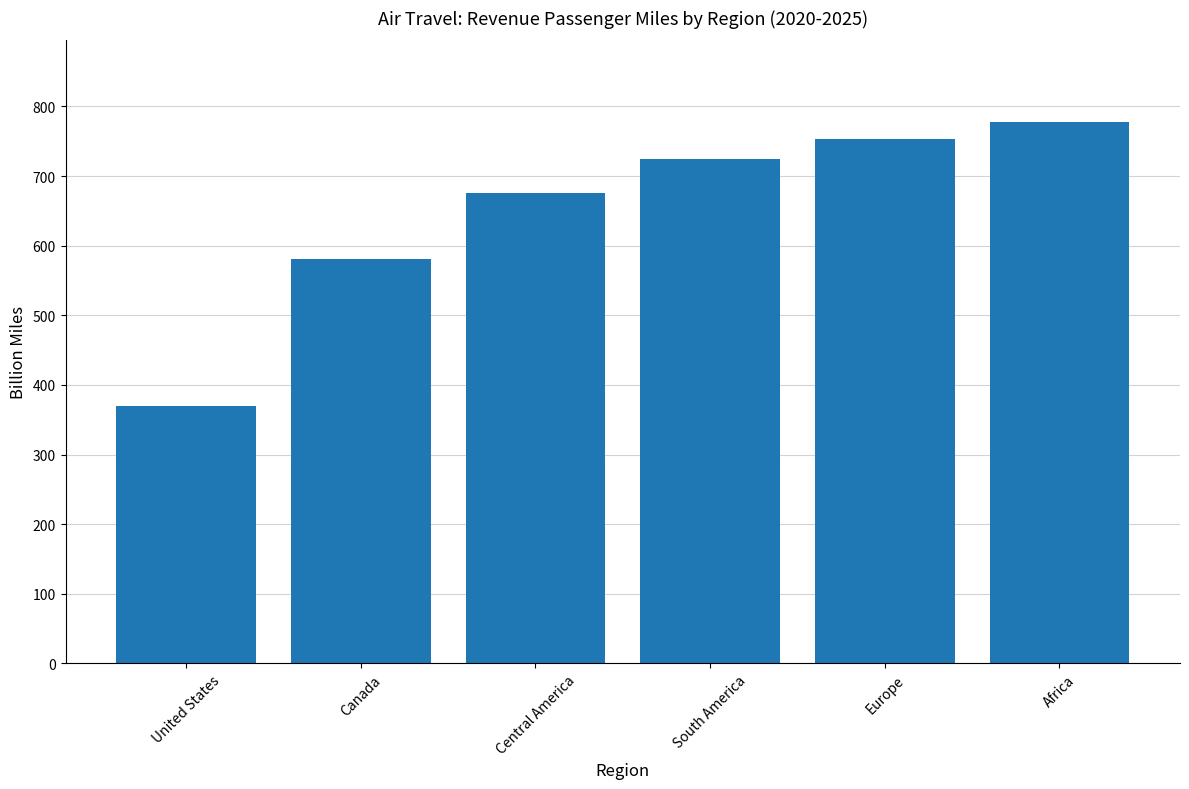

What is the difference between the maximum and second lowest values?

197.6